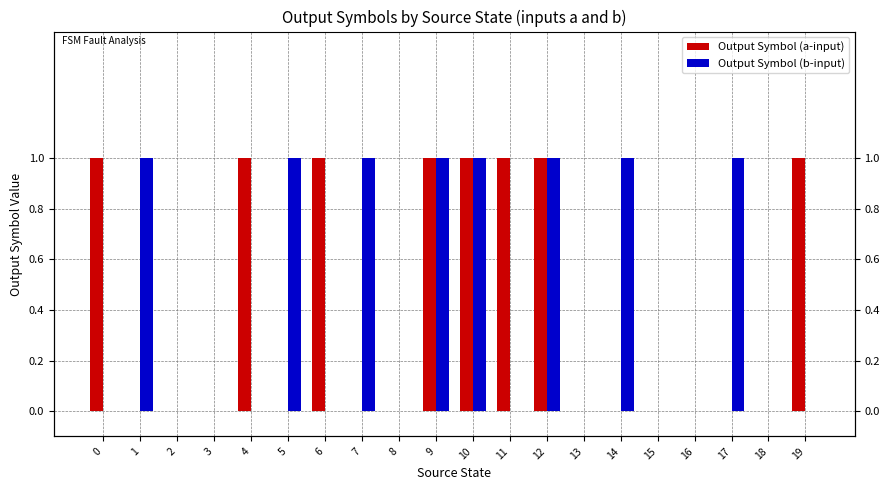

At which category is the sum across all series the highest?

9